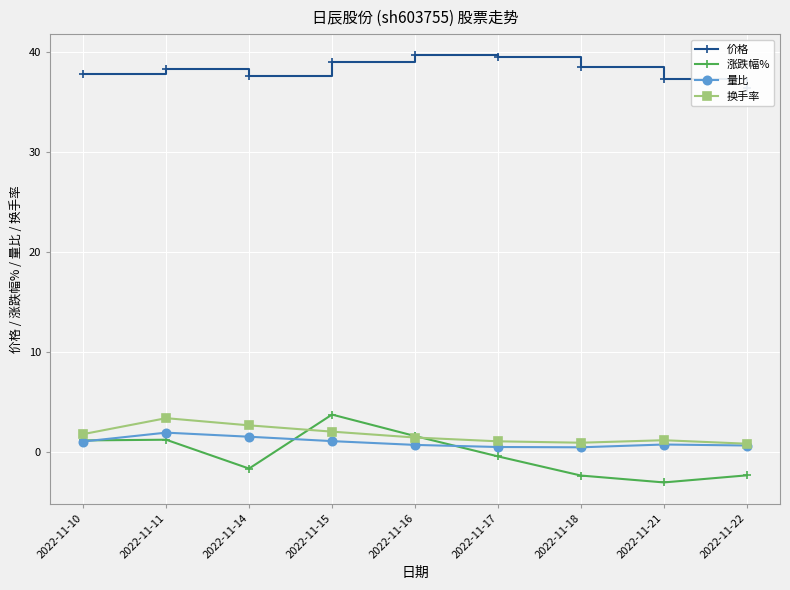

Reading right to left, transcribe all the data shown in this chart.

价格: 36.5	37.4	38.6	39.5	39.7	39.1	37.7	38.3	37.9
涨跌幅%: -2.4	-3.1	-2.4	-0.5	1.6	3.7	-1.7	1.2	1.1
量比: 0.6	0.7	0.4	0.5	0.7	1.1	1.5	1.9	1.0
换手率: 0.8	1.1	0.9	1.0	1.4	2.0	2.6	3.4	1.8